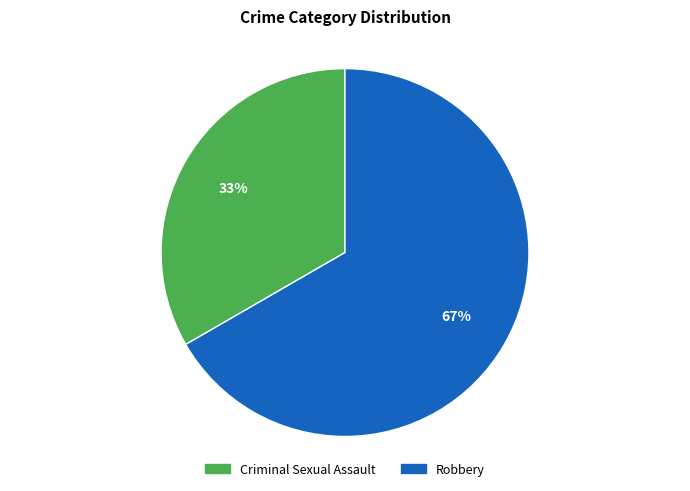

True or false: Robbery accounts for 74% of the total.

False